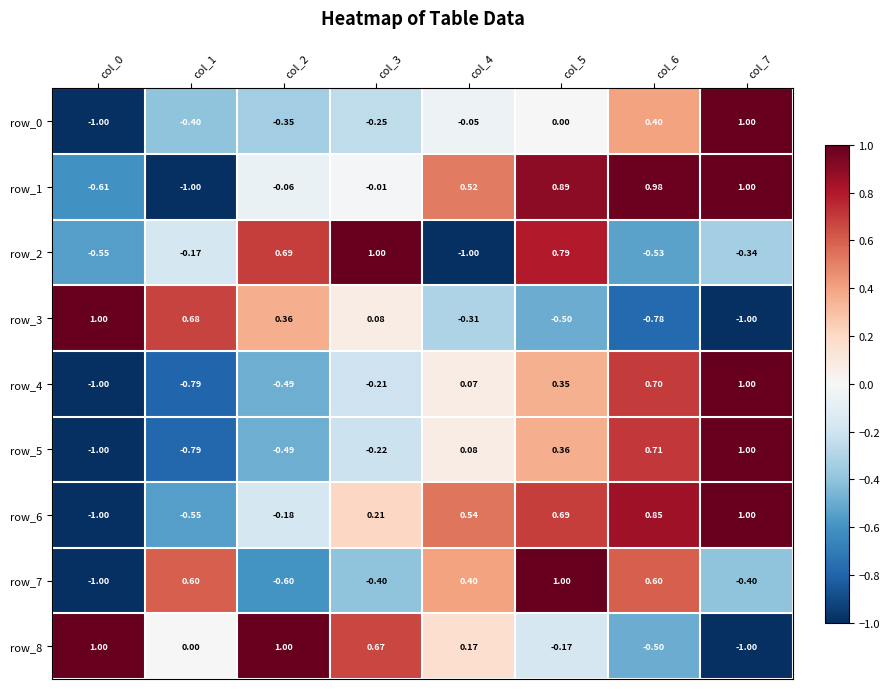

How many values in the row_7 series are below 0?

4